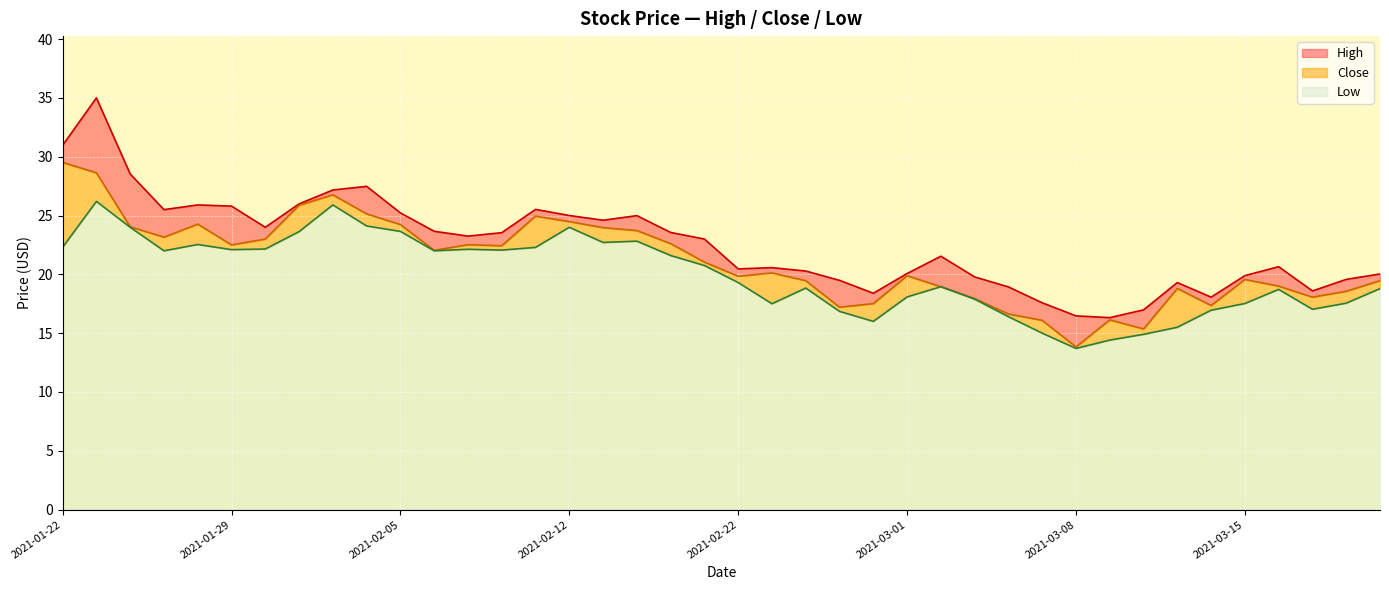

What is the maximum value shown in the chart?

35.0